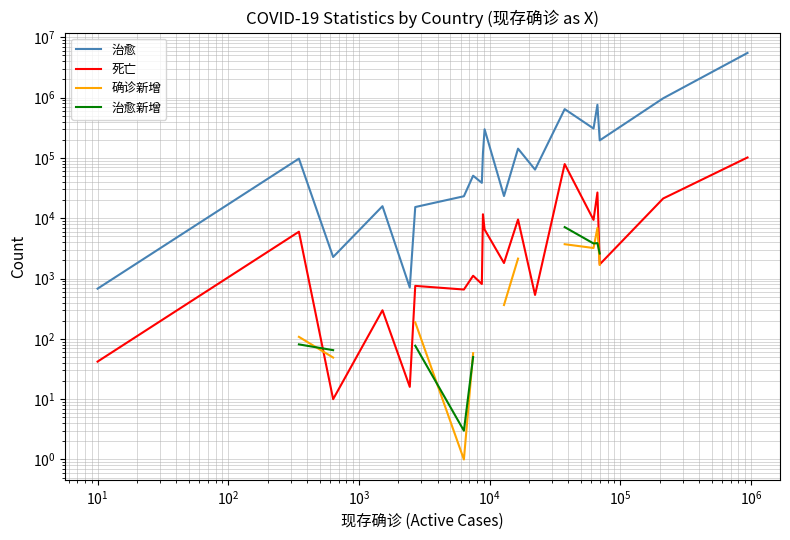

How many data points in 治愈 are above 97355?

9